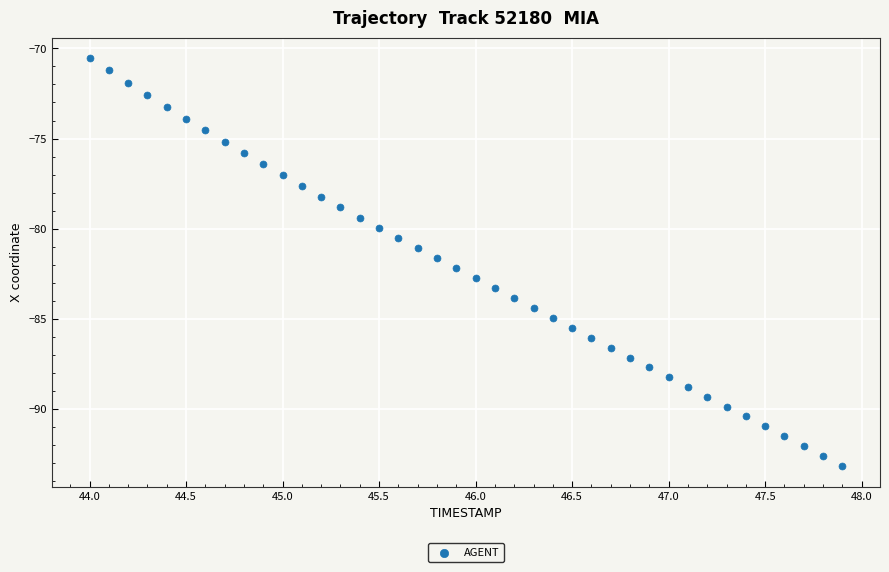

What is the range of Y values (max minus min)?

22.7